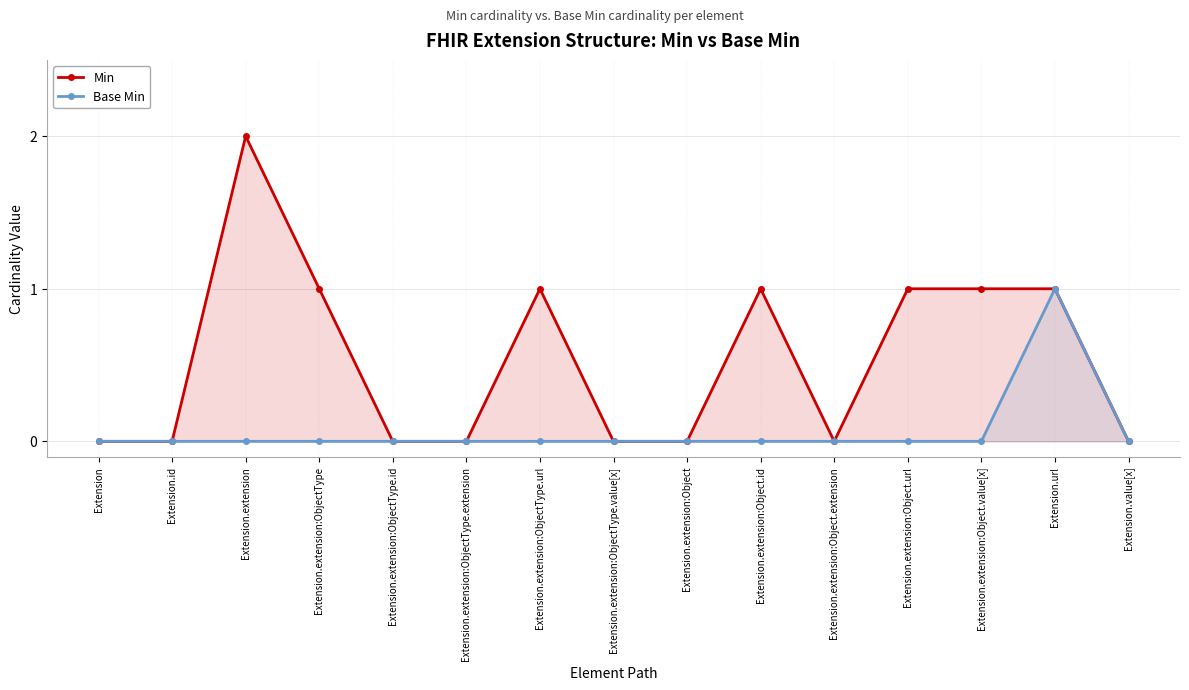

Where is Min nearest to the value 1?

Extension.extension:ObjectType